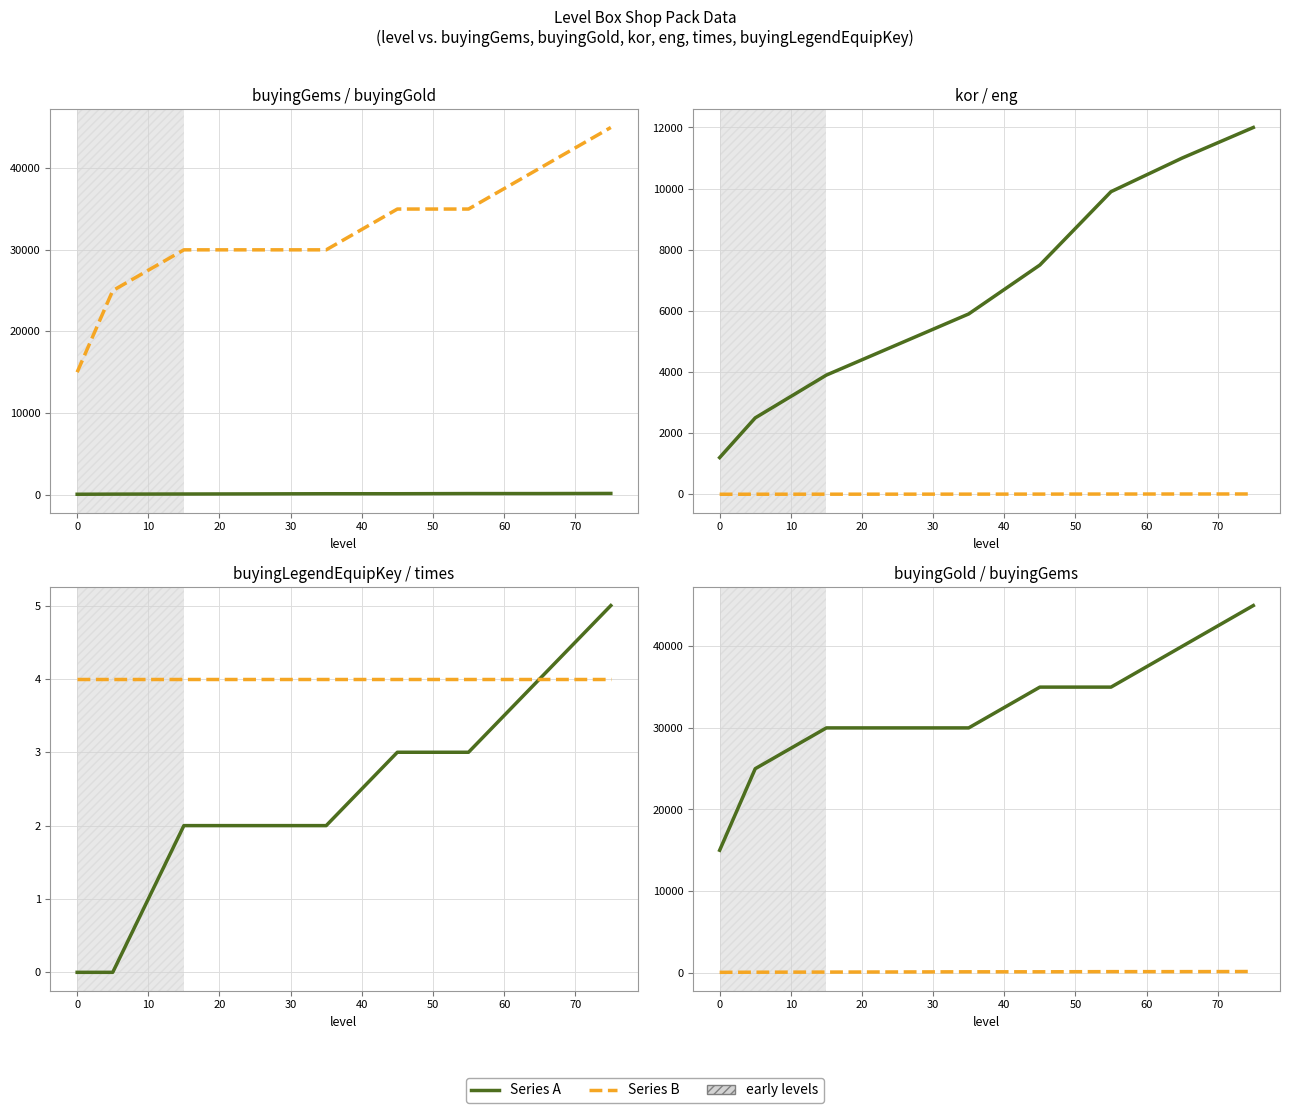

True or false: buyingGems and eng intersect in this chart.

False